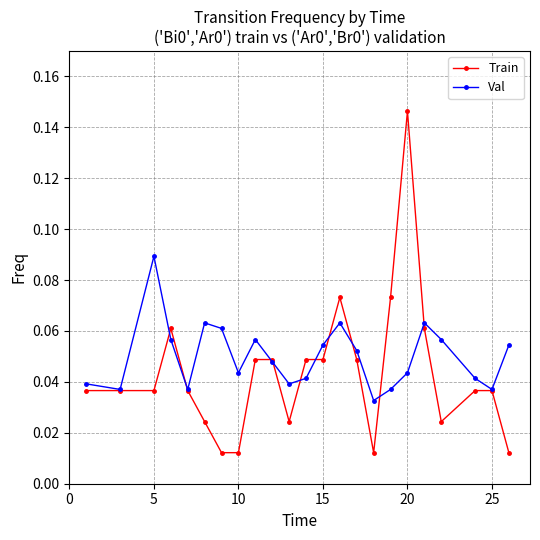

At how many categories does at least one series exceed 0?

23